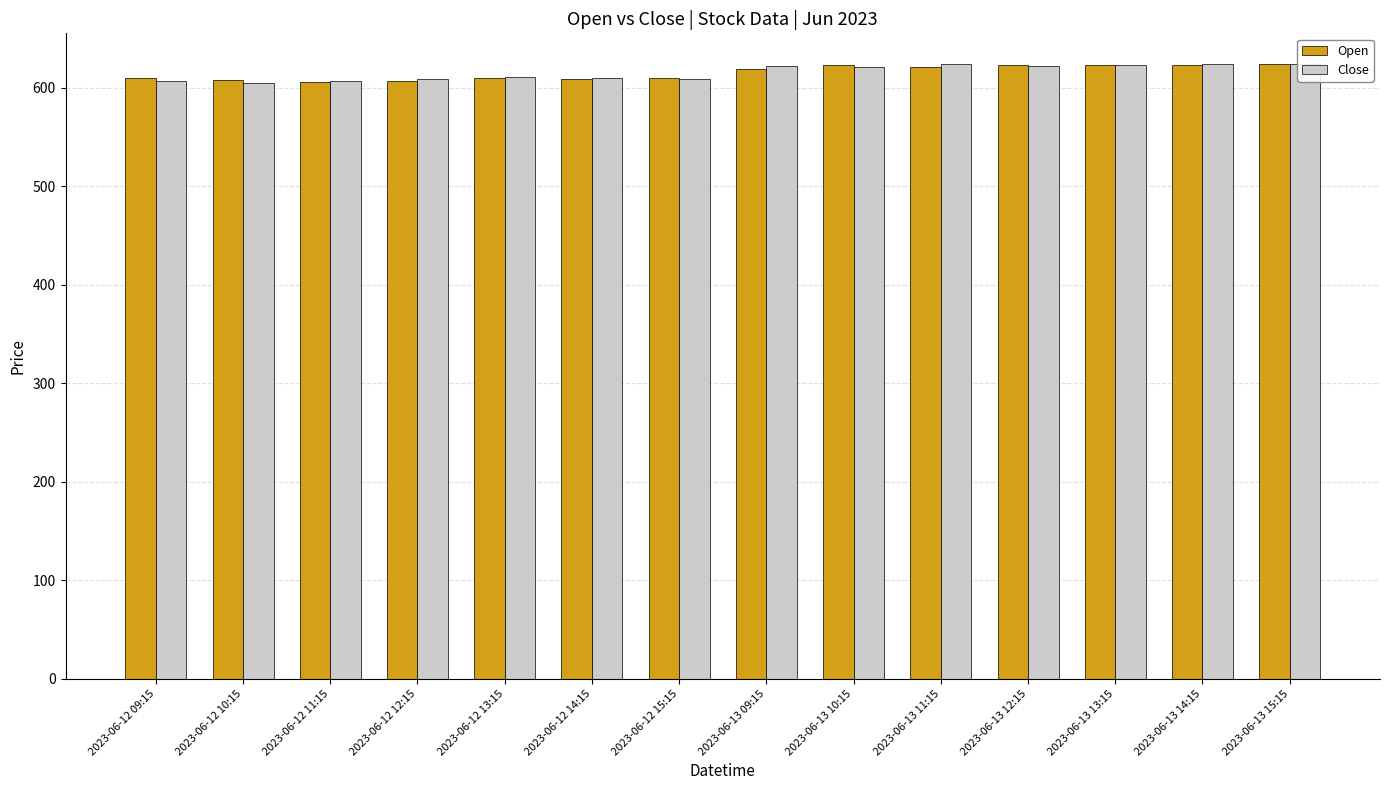

How many data points in Open are less than 619?

7